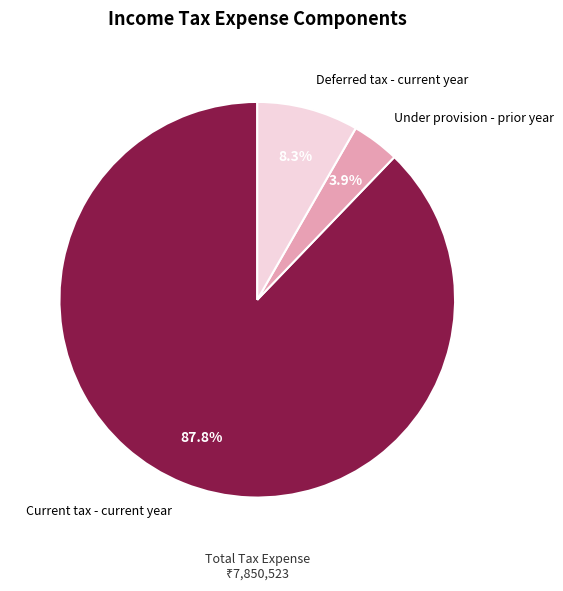

Is it true that Under provision - prior year is 4% of the pie?

True